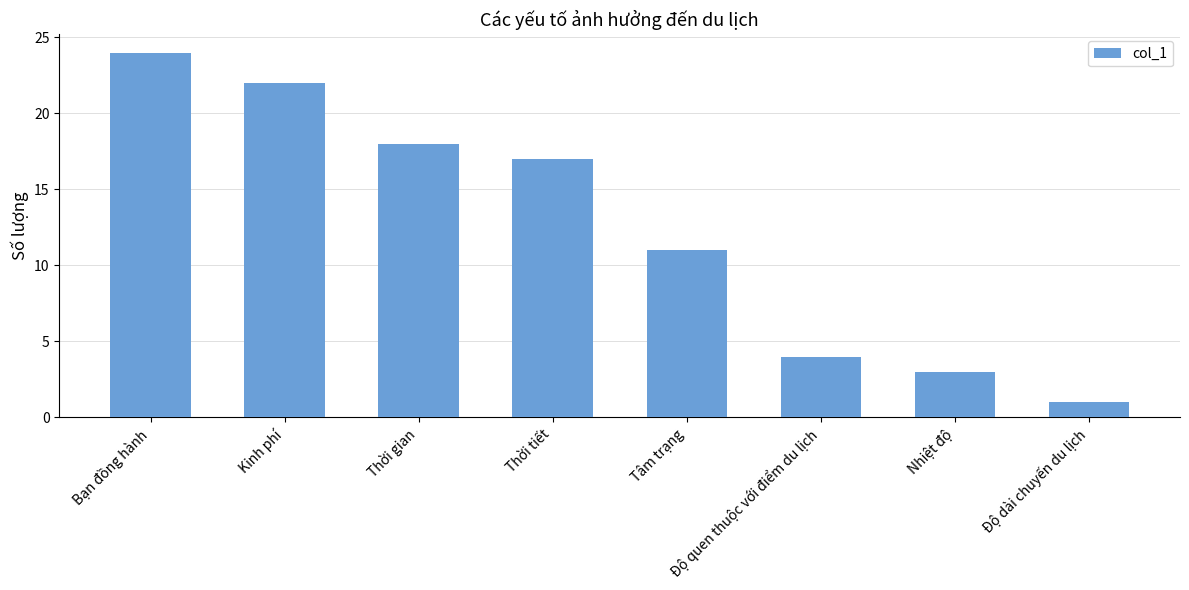

Rank the categories by value from lowest to highest.

Độ dài chuyến du lịch, Nhiệt độ, Độ quen thuộc với điểm du lịch, Tâm trạng, Thời tiết, Thời gian, Kinh phí, Bạn đồng hành